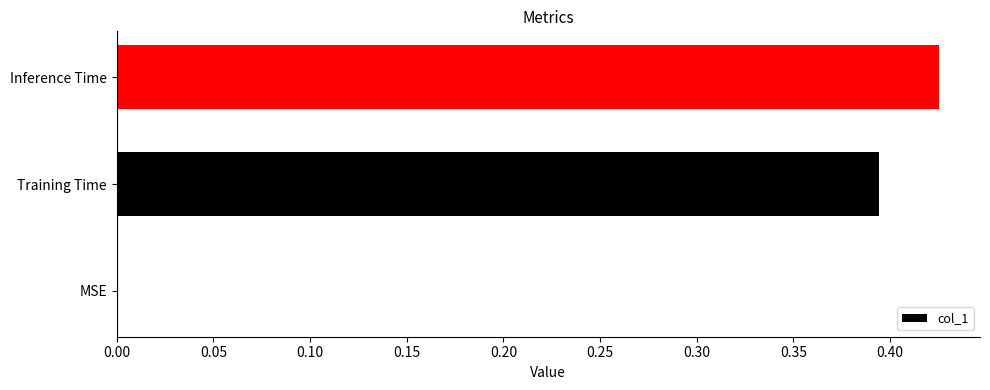

How many data points does each series have?

3